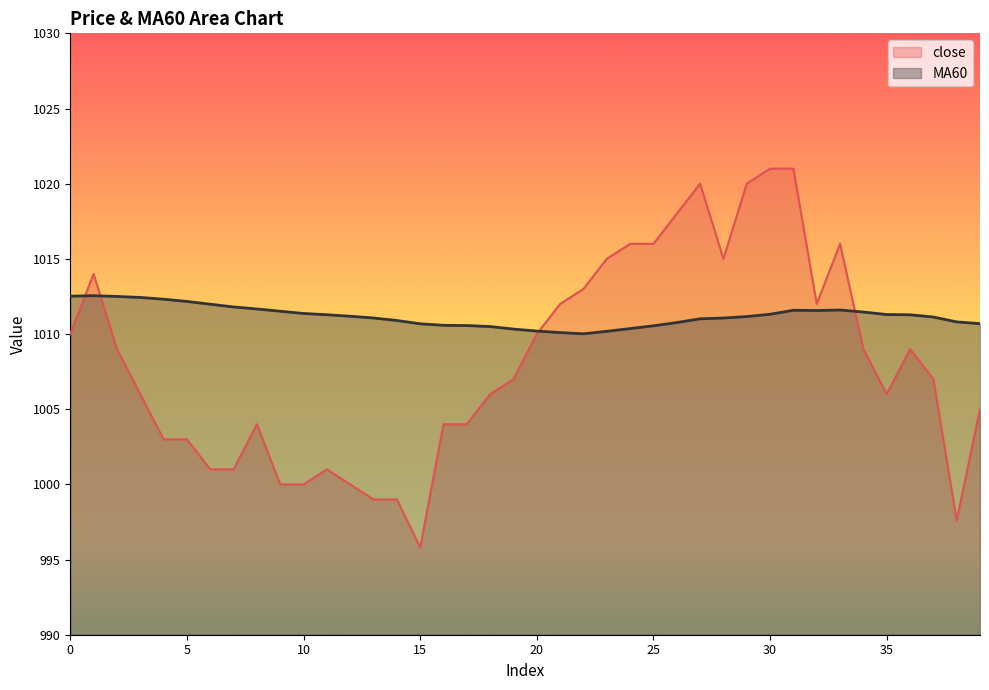

Reading left to right, transcribe all the data shown in this chart.

close: 1010.0	1014.0	1009.0	1006.0	1003.0	1003.0	1001.0	1001.0	1004.0	1000.0	1000.0	1001.0	1000.0	999.0	999.0	995.8	1004.0	1004.0	1006.0	1007.0	1010.0	1012.0	1013.0	1015.0	1016.0	1016.0	1018.0	1020.0	1015.0	1020.0	1021.0	1021.0	1012.0	1016.0	1009.0	1006.0	1009.0	1007.0	997.6	1005.0
MA60: 1012.5	1012.5	1012.5	1012.4	1012.3	1012.2	1012.0	1011.8	1011.7	1011.5	1011.4	1011.3	1011.2	1011.1	1010.9	1010.7	1010.6	1010.6	1010.5	1010.3	1010.2	1010.1	1010.0	1010.2	1010.4	1010.5	1010.8	1011.0	1011.1	1011.2	1011.3	1011.6	1011.6	1011.6	1011.5	1011.3	1011.3	1011.1	1010.8	1010.7